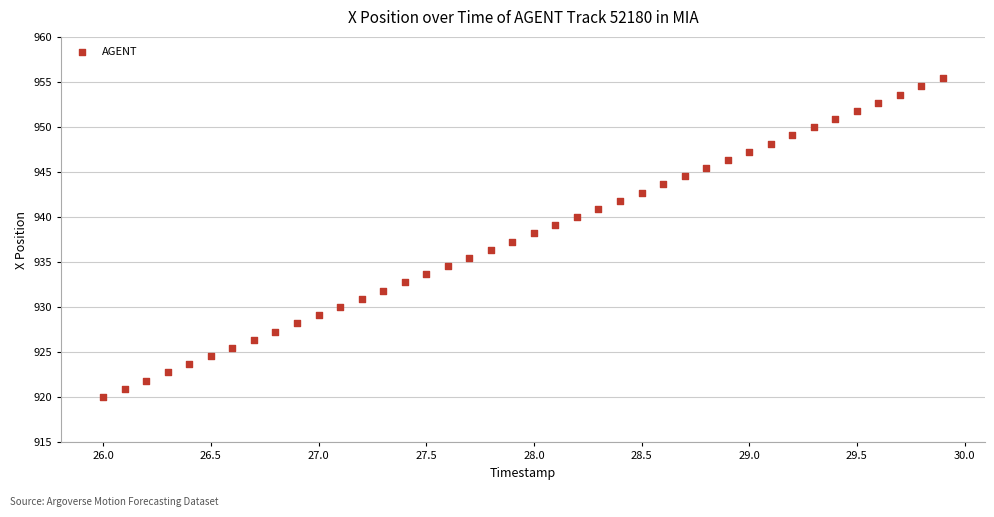

What is the range of Y values (max minus min)?

35.4